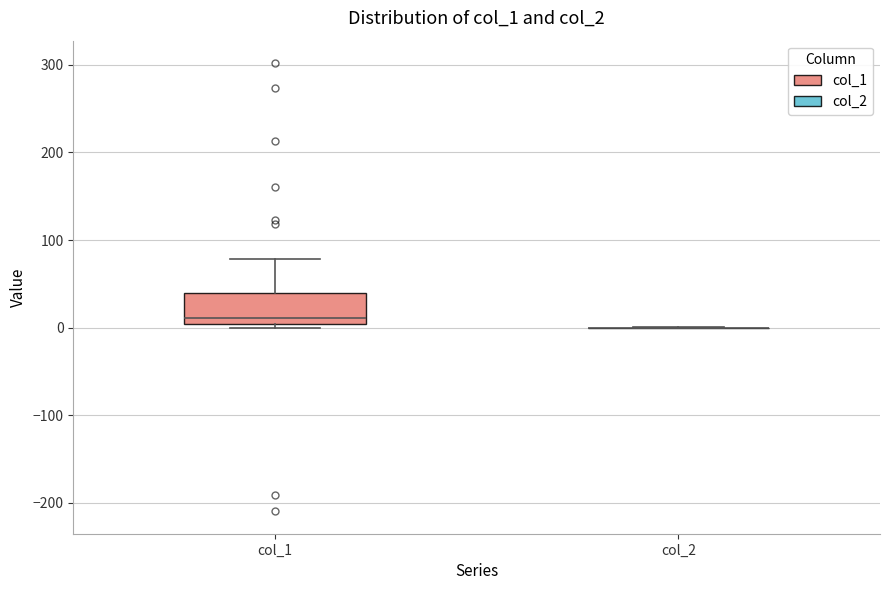

Reading left to right, transcribe this box plot: for each box, give where its median line is, the range the box spans, and where its two whiskers end, as read against the y-axis. The values are not printed on the chart, so give them approximately, as read against the axis.

col_1: median 10, box 0 to 40, whiskers 0 (just below the box's lower edge) to 80
col_2: box collapsed to a line at 0, whiskers 0 to 0